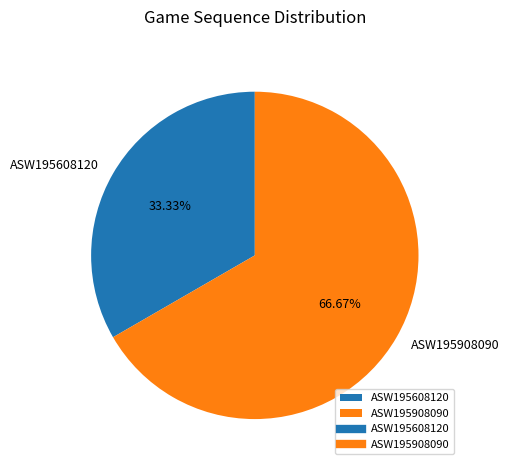

Is it true that ASW195608120 is 42% of the pie?

False